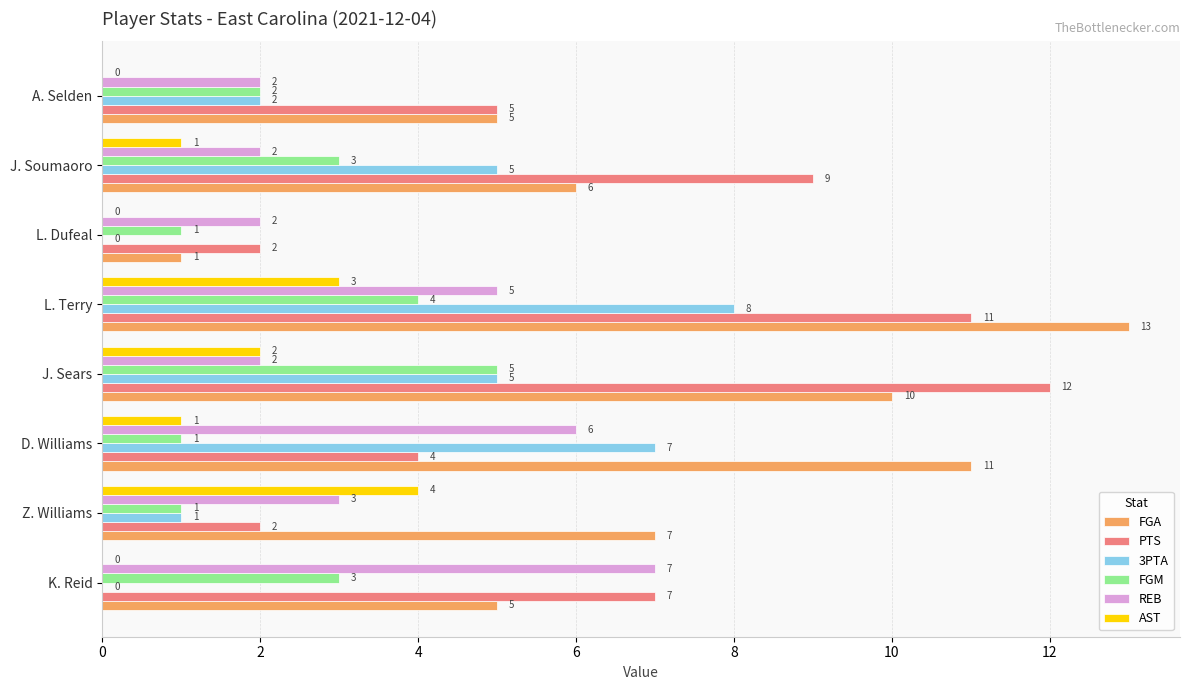

Between Z. Williams and L. Terry, which series saw the biggest shift?

PTS